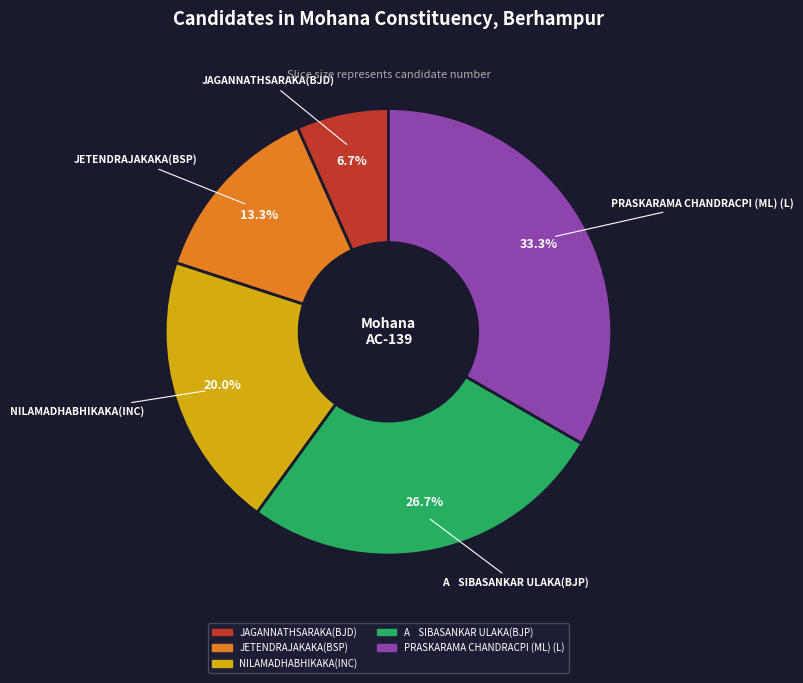

Is it true that PRASKARAMA CHANDRACPI (ML) (L) is 33% of the pie?

True